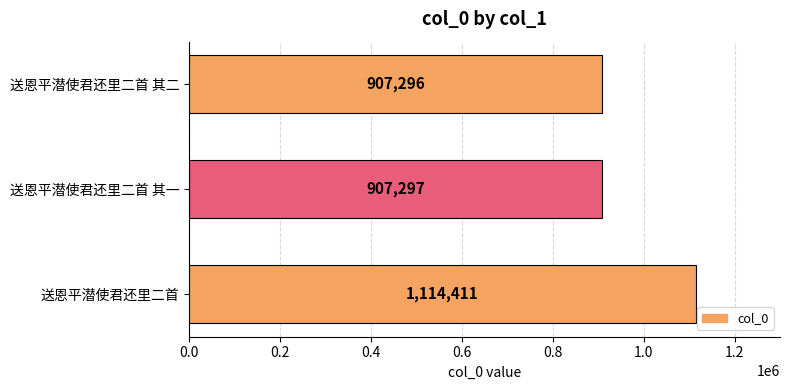

Rank the categories by value from highest to lowest.

送恩平潜使君还里二首, 送恩平潜使君还里二首 其一, 送恩平潜使君还里二首 其二